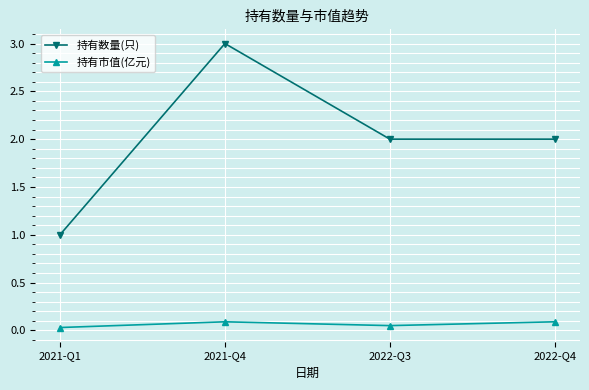

Which category has the highest value in the 持有数量(只) series?

2021-Q4